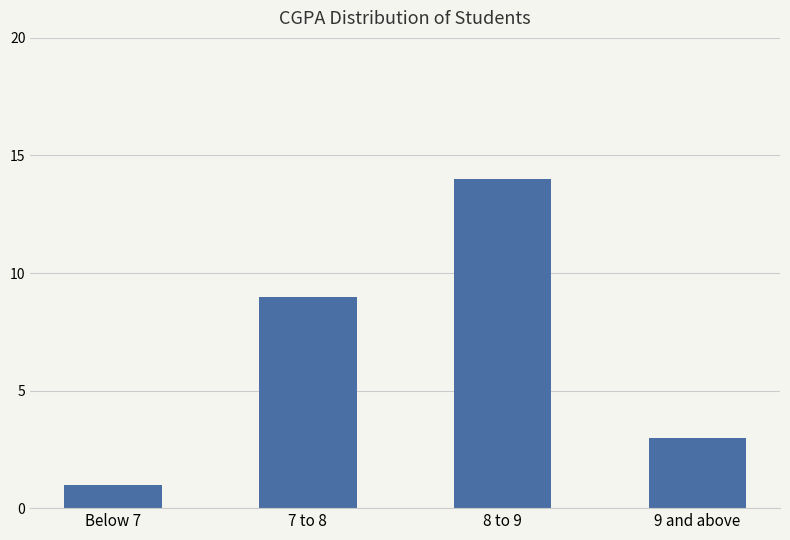

Rank the categories by value from highest to lowest.

8 to 9, 7 to 8, 9 and above, Below 7